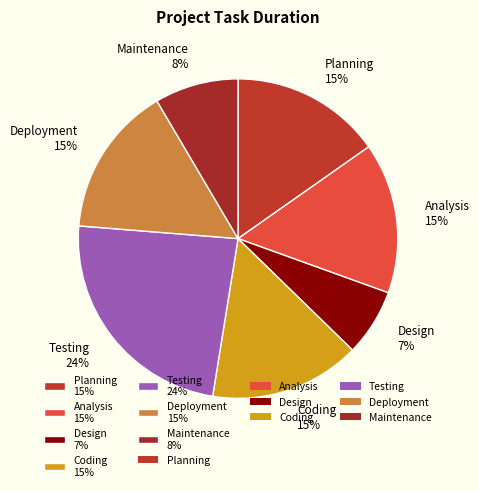

To the nearest percent, what is the average slice percentage?

14%